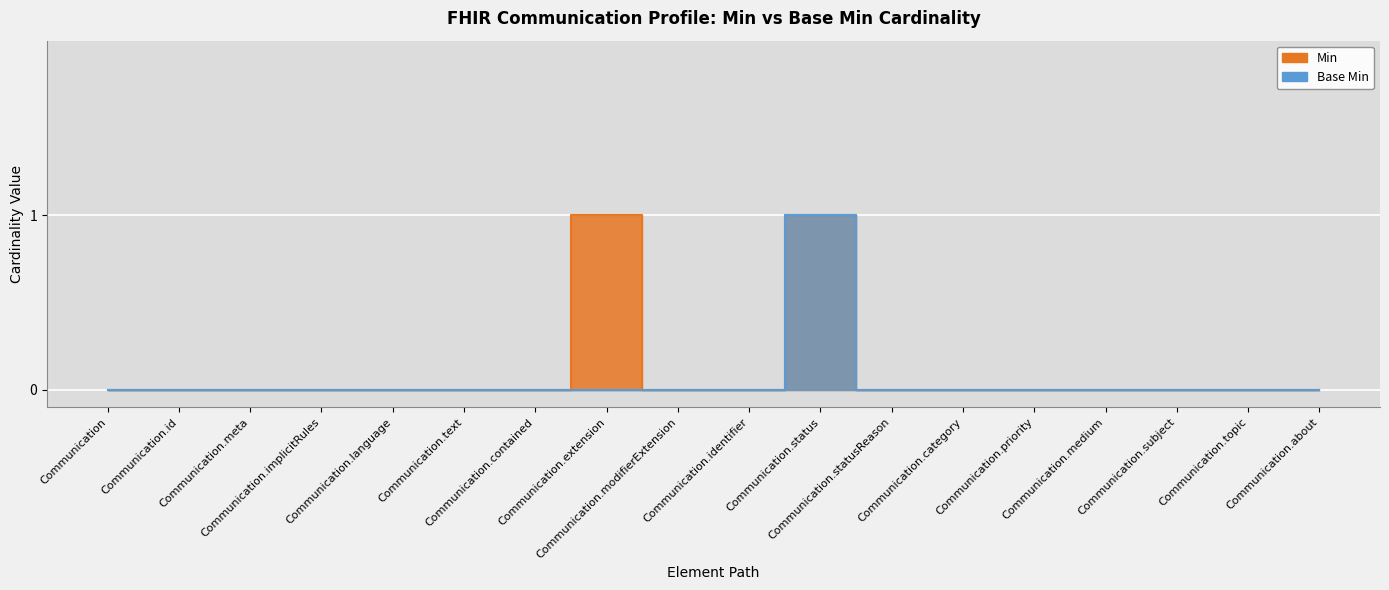

What position from the right is Communication.about?

1